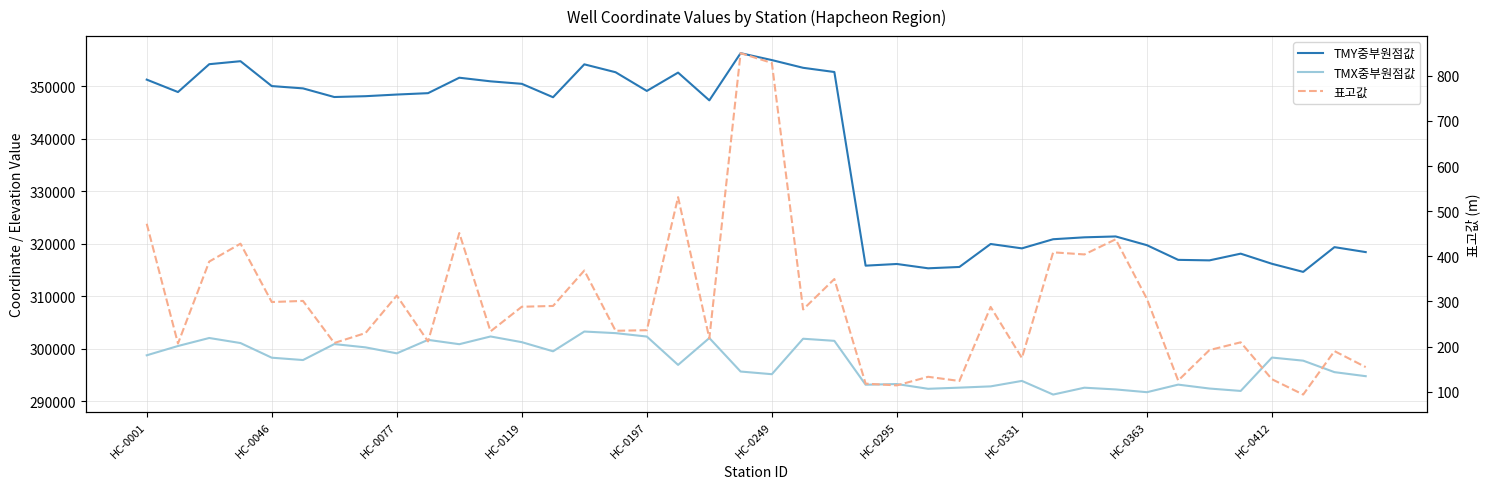

Which has a higher value, 26 or 22?

22